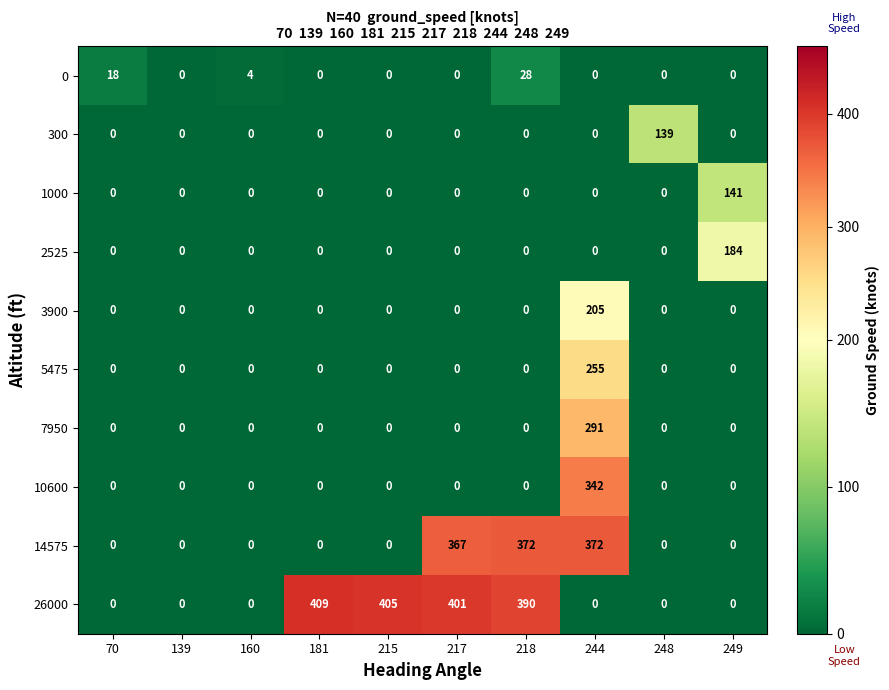

List the series in order of their peak value, lowest first.

0, 300, 1000, 2525, 3900, 5475, 7950, 10600, 14575, 26000